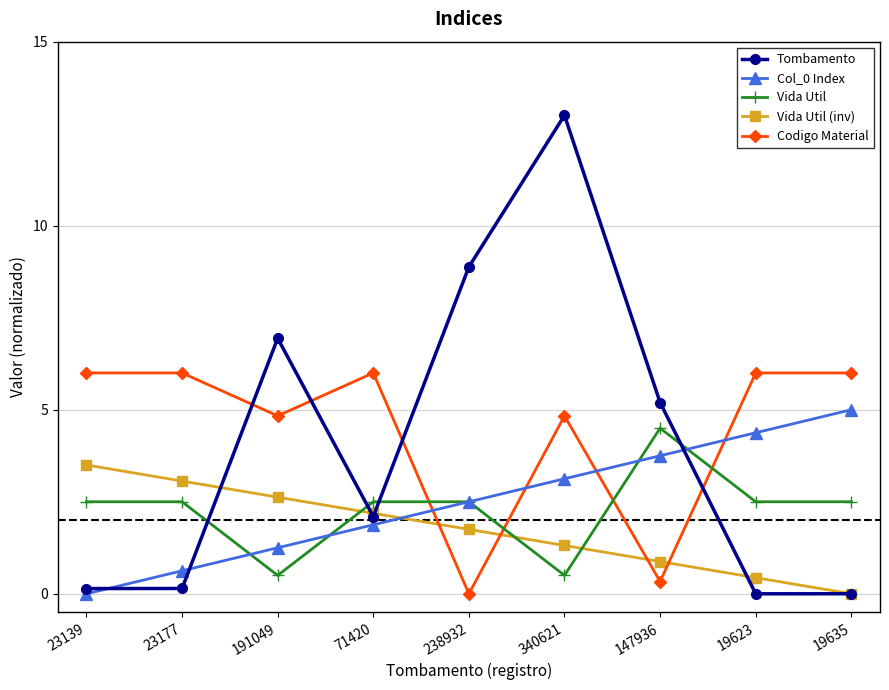

Count the number of categories in the chart.

9